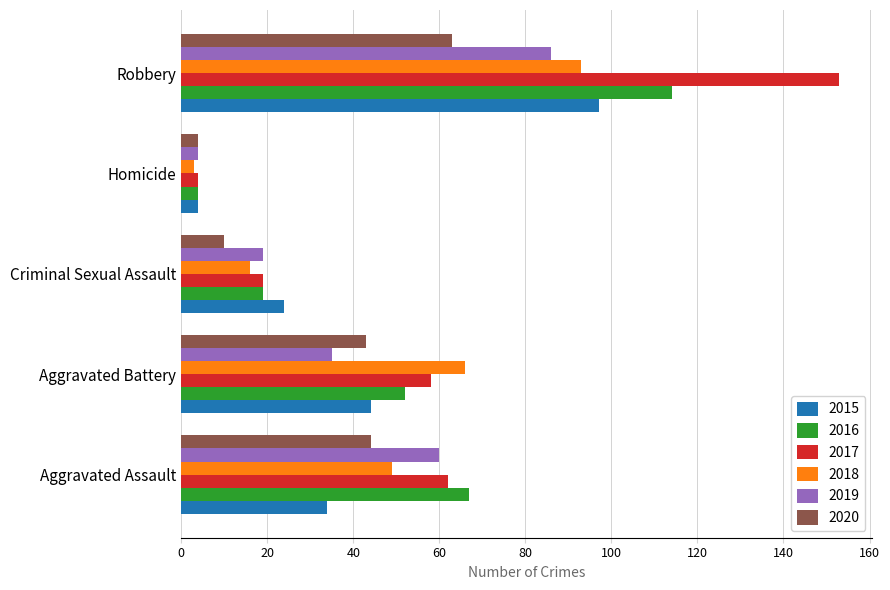

How many distinct data groups are displayed?

6